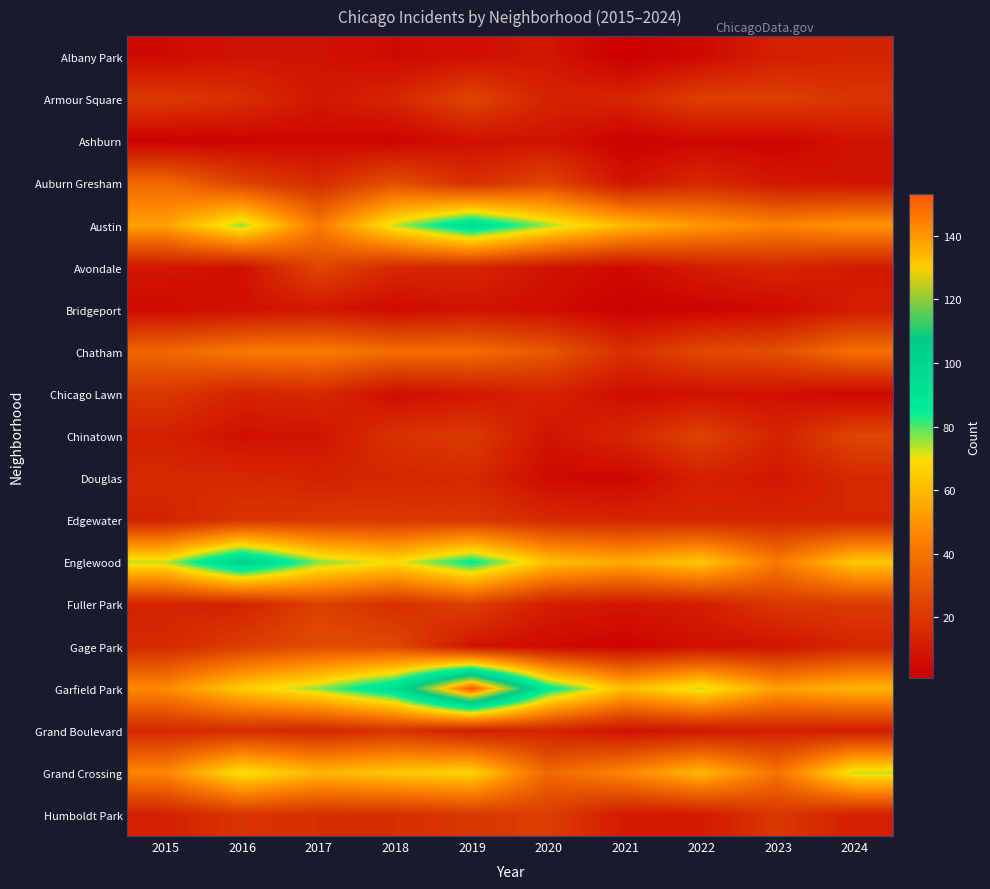

Reading left to right, list all the values displayed in this chart.

Albany Park: 2015=5	2016=8	2017=8	2018=5	2019=7	2020=9	2021=1	2022=5	2023=12	2024=13
Armour Square: 2015=21	2016=17	2017=9	2018=14	2019=25	2020=13	2021=14	2022=23	2023=23	2024=19
Ashburn: 2015=2	2016=3	2017=4	2018=3	2019=7	2020=8	2021=2	2022=4	2023=3	2024=8
Auburn Gresham: 2015=37	2016=24	2017=16	2018=28	2019=17	2020=25	2021=8	2022=15	2023=9	2024=8
Austin: 2015=53	2016=76	2017=42	2018=73	2019=95	2020=75	2021=60	2022=51	2023=45	2024=50
Avondale: 2015=9	2016=7	2017=25	2018=15	2019=14	2020=8	2021=5	2022=11	2023=14	2024=10
Bridgeport: 2015=5	2016=7	2017=9	2018=5	2019=8	2020=6	2021=2	2022=3	2023=5	2024=11
Chatham: 2015=36	2016=42	2017=43	2018=38	2019=38	2020=31	2021=17	2022=26	2023=28	2024=39
Chicago Lawn: 2015=20	2016=13	2017=15	2018=6	2019=9	2020=13	2021=6	2022=7	2023=7	2024=4
Chinatown: 2015=12	2016=7	2017=8	2018=18	2019=21	2020=8	2021=14	2022=24	2023=13	2024=25
Douglas: 2015=15	2016=15	2017=13	2018=14	2019=15	2020=5	2021=4	2022=12	2023=9	2024=15
Edgewater: 2015=13	2016=19	2017=20	2018=20	2019=20	2020=15	2021=14	2022=14	2023=14	2024=14
Englewood: 2015=73	2016=103	2017=77	2018=69	2019=86	2020=62	2021=56	2022=64	2023=42	2024=64
Fuller Park: 2015=13	2016=13	2017=23	2018=17	2019=23	2020=11	2021=9	2022=11	2023=20	2024=21
Gage Park: 2015=15	2016=22	2017=27	2018=26	2019=8	2020=5	2021=3	2022=7	2023=8	2024=14
Garfield Park: 2015=47	2016=65	2017=76	2018=95	2019=153	2020=88	2021=61	2022=73	2023=53	2024=59
Grand Boulevard: 2015=15	2016=16	2017=14	2018=18	2019=11	2020=13	2021=7	2022=9	2023=12	2024=11
Grand Crossing: 2015=46	2016=71	2017=59	2018=64	2019=67	2020=36	2021=46	2022=60	2023=40	2024=73
Humboldt Park: 2015=12	2016=19	2017=17	2018=17	2019=20	2020=22	2021=10	2022=10	2023=20	2024=12